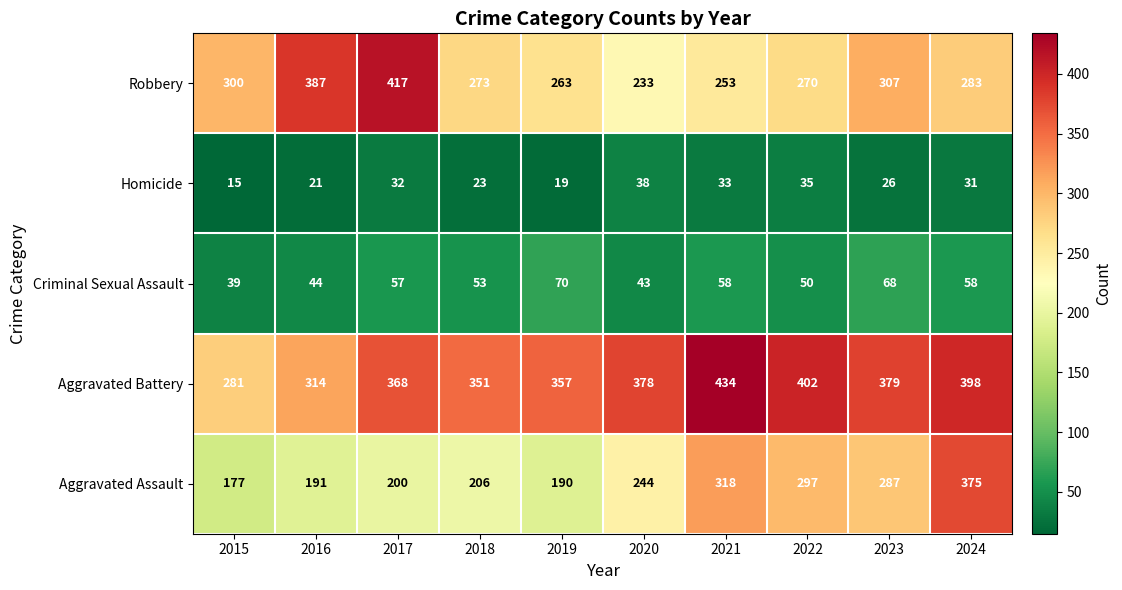

Read the Robbery value at 2022.

270